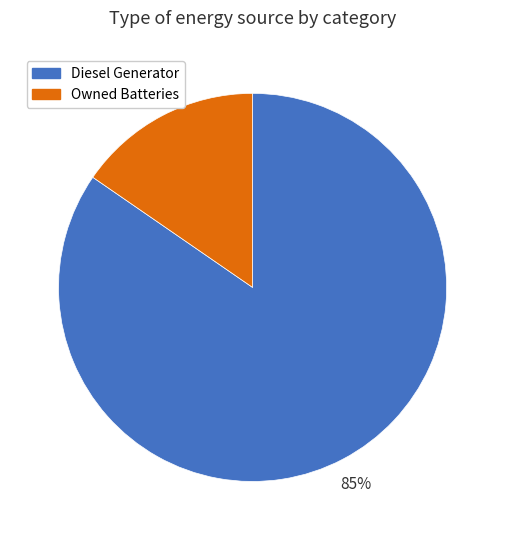

Count the number of slices in the pie.

2